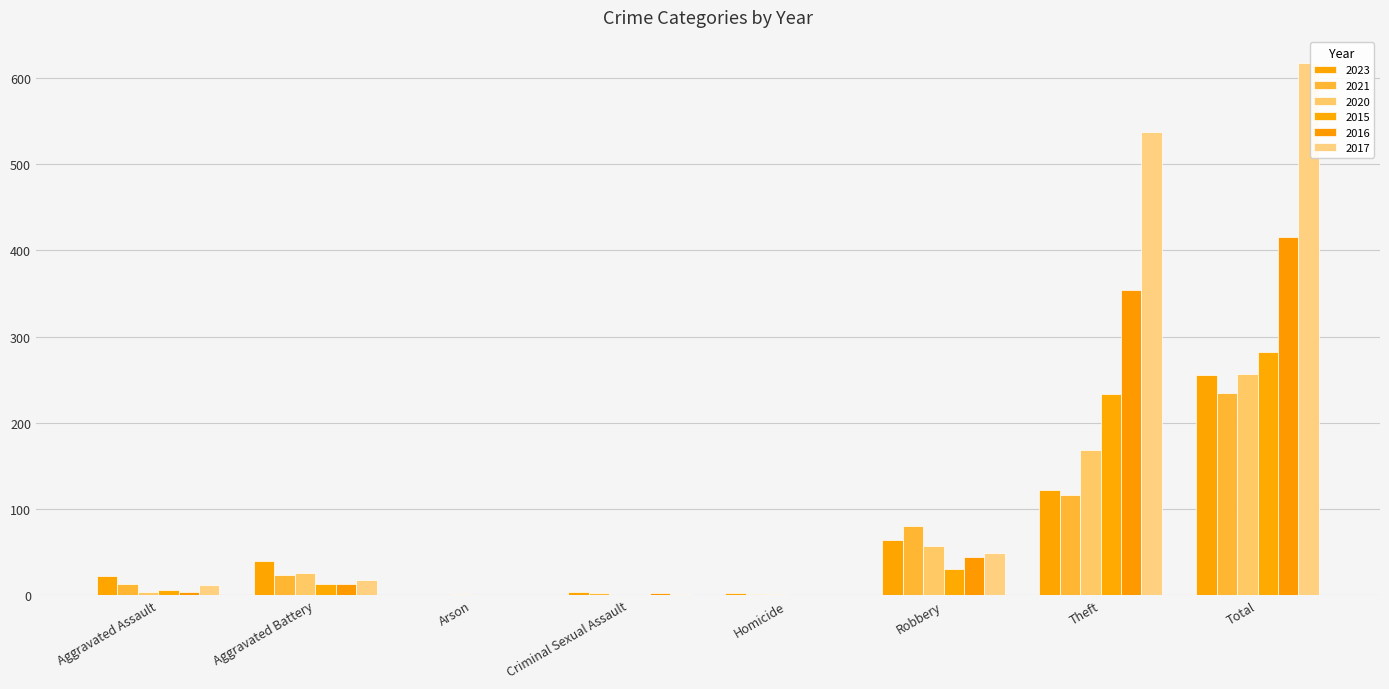

Is the value of 2020 at Total greater than the value of 2021 at Aggravated Battery?

Yes